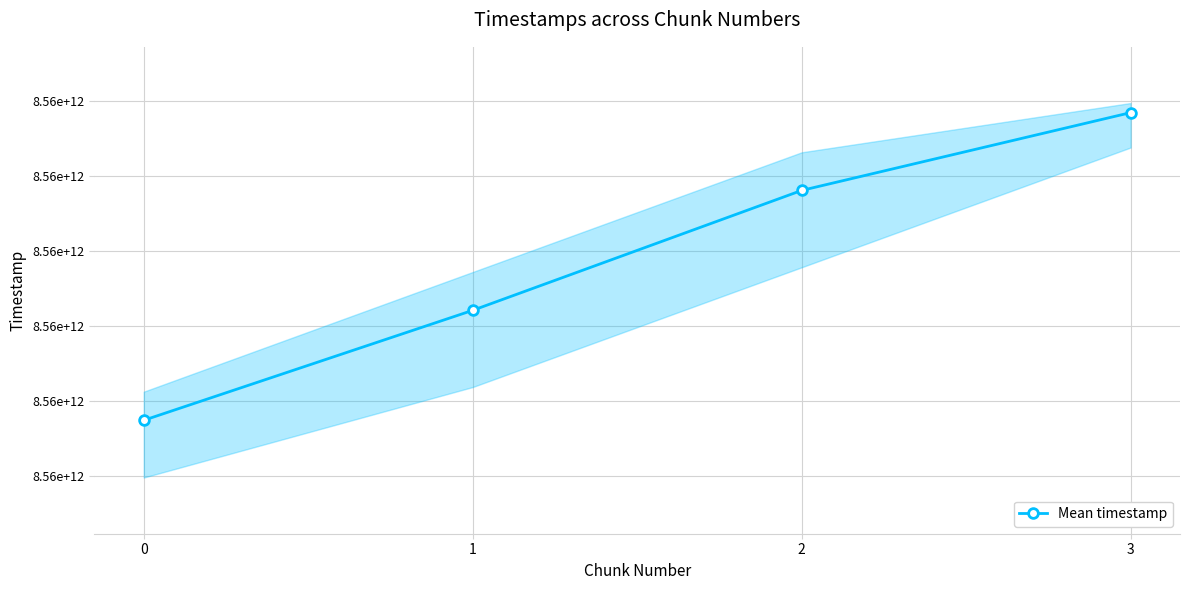

What is the average value?

8556889881300